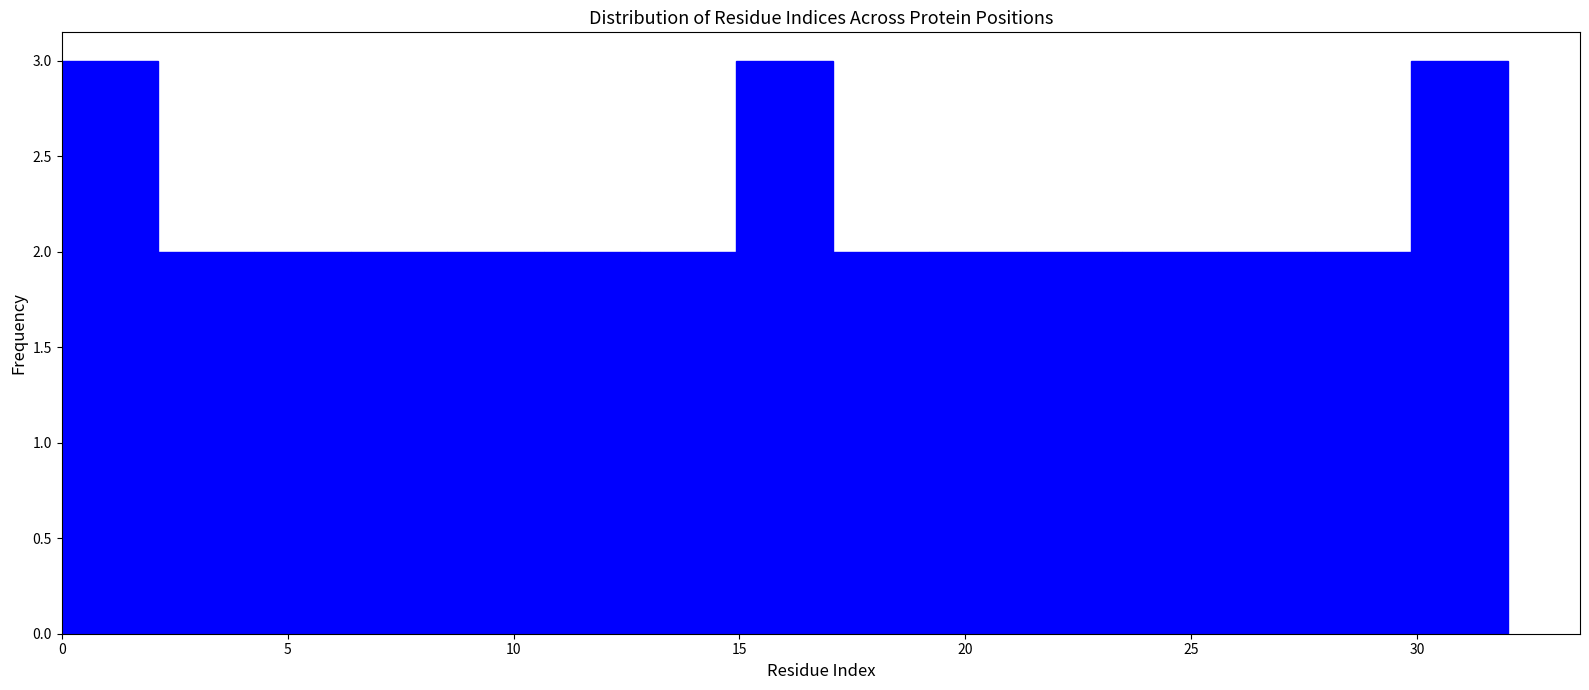

Reading left to right, list every bar in this chart as the range it spans on the x-axis followed by its height. Neither the bar edges nor the heights are printed on the chart, so give them approximately, as read against the axes.

0.0 to 2.0: 3
2.0 to 4.5: 2
4.5 to 6.5: 2
6.5 to 8.5: 2
8.5 to 10.5: 2
10.5 to 13.0: 2
13.0 to 15.0: 2
15.0 to 17.0: 3
17.0 to 19.0: 2
19.0 to 21.5: 2
21.5 to 23.5: 2
23.5 to 25.5: 2
25.5 to 27.5: 2
27.5 to 30.0: 2
30.0 to 32.0: 3